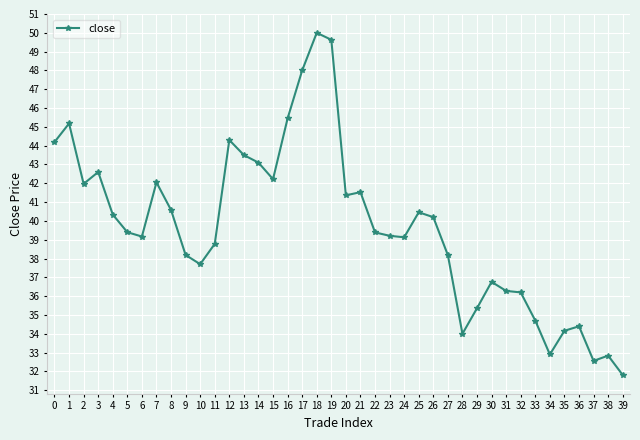

At which category does the data reach its first local peak?

1